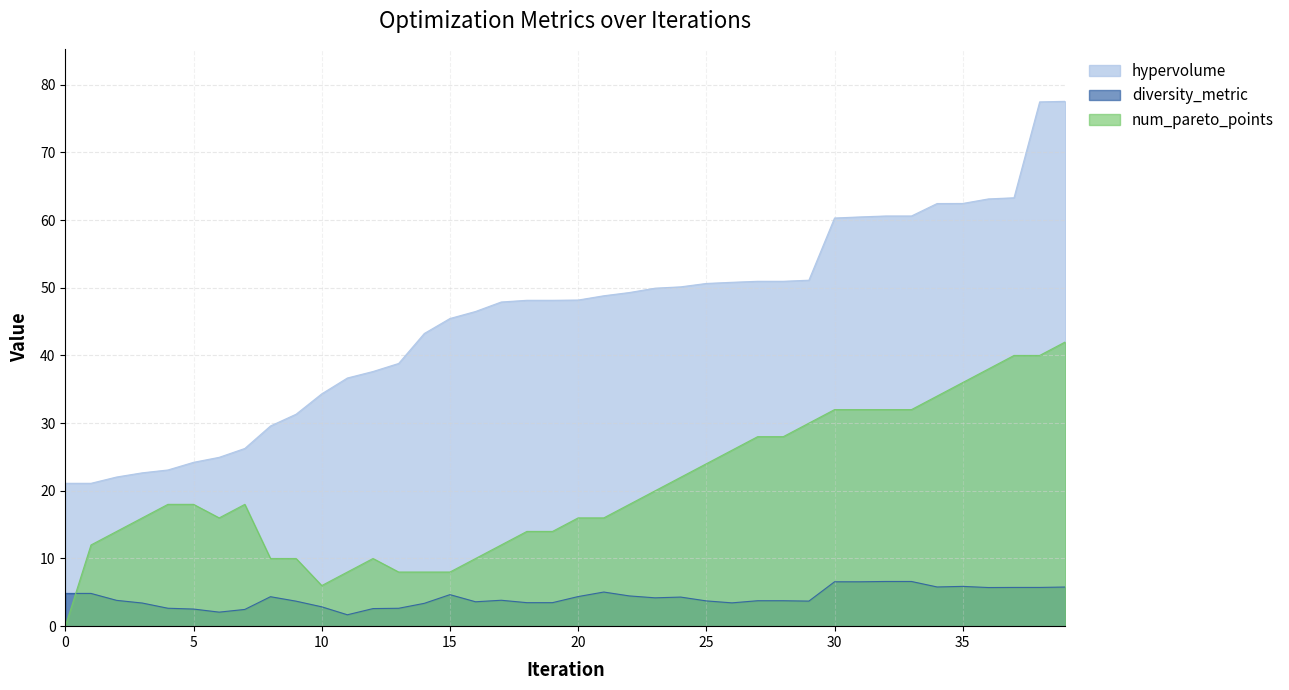

Reading left to right, what are all the values shown in this chart?

hypervolume: 0=21.1	1=21.1	2=22.0	3=22.7	4=23.1	5=24.2	6=24.9	7=26.3	8=29.6	9=31.3	10=34.3	11=36.7	12=37.6	13=38.8	14=43.2	15=45.5	16=46.5	17=47.9	18=48.1	19=48.1	20=48.2	21=48.8	22=49.3	23=49.9	24=50.1	25=50.6	26=50.8	27=51.0	28=51.0	29=51.1	30=60.3	31=60.5	32=60.6	33=60.6	34=62.5	35=62.5	36=63.1	37=63.3	38=77.5	39=77.5
diversity_metric: 0=4.8	1=4.8	2=3.8	3=3.4	4=2.7	5=2.5	6=2.1	7=2.5	8=4.4	9=3.7	10=2.9	11=1.7	12=2.6	13=2.6	14=3.4	15=4.7	16=3.6	17=3.8	18=3.5	19=3.5	20=4.4	21=5.0	22=4.5	23=4.2	24=4.3	25=3.7	26=3.4	27=3.8	28=3.8	29=3.7	30=6.6	31=6.6	32=6.6	33=6.6	34=5.8	35=5.9	36=5.7	37=5.7	38=5.7	39=5.8
num_pareto_points: 0=0.0	1=12.0	2=14.0	3=16.0	4=18.0	5=18.0	6=16.0	7=18.0	8=10.0	9=10.0	10=6.0	11=8.0	12=10.0	13=8.0	14=8.0	15=8.0	16=10.0	17=12.0	18=14.0	19=14.0	20=16.0	21=16.0	22=18.0	23=20.0	24=22.0	25=24.0	26=26.0	27=28.0	28=28.0	29=30.0	30=32.0	31=32.0	32=32.0	33=32.0	34=34.0	35=36.0	36=38.0	37=40.0	38=40.0	39=42.0